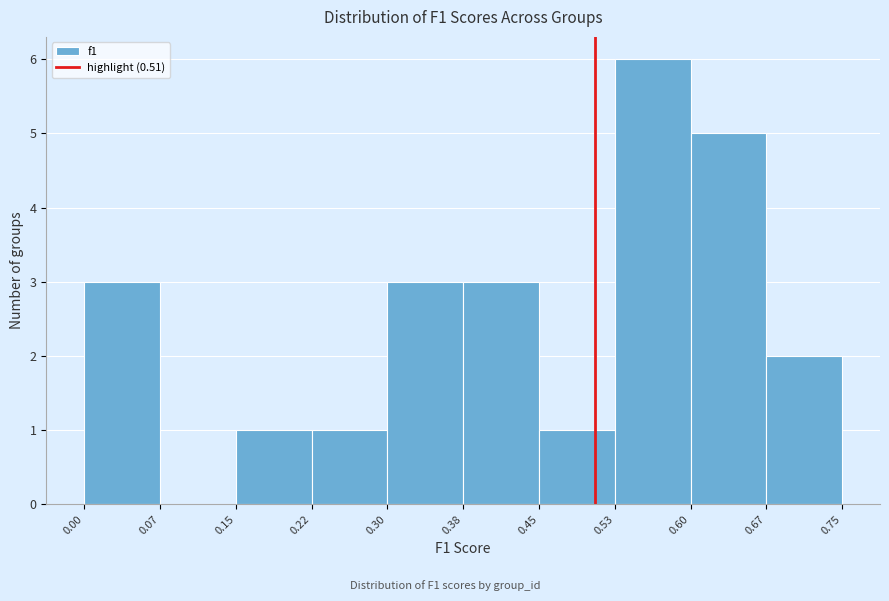

What is the height of the bar covering 0.15 to 0.22 on the x-axis? The values are not printed on the chart, so give them approximately, as read against the axis.

1